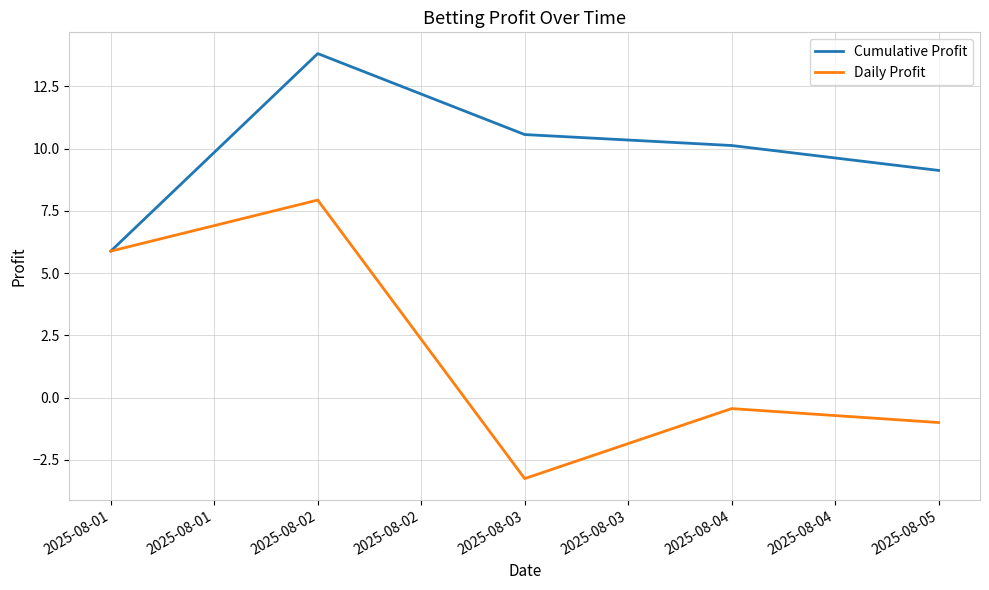

Is this an area chart (filled region under the line)?

No